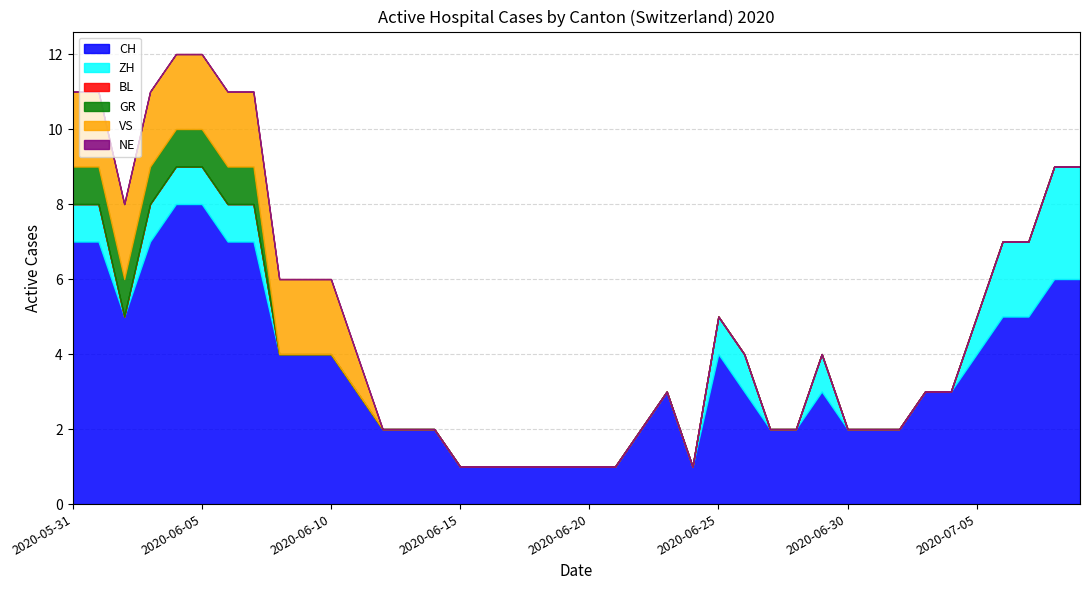

What is the spread (max minus min) of values at 2020-07-04?

3